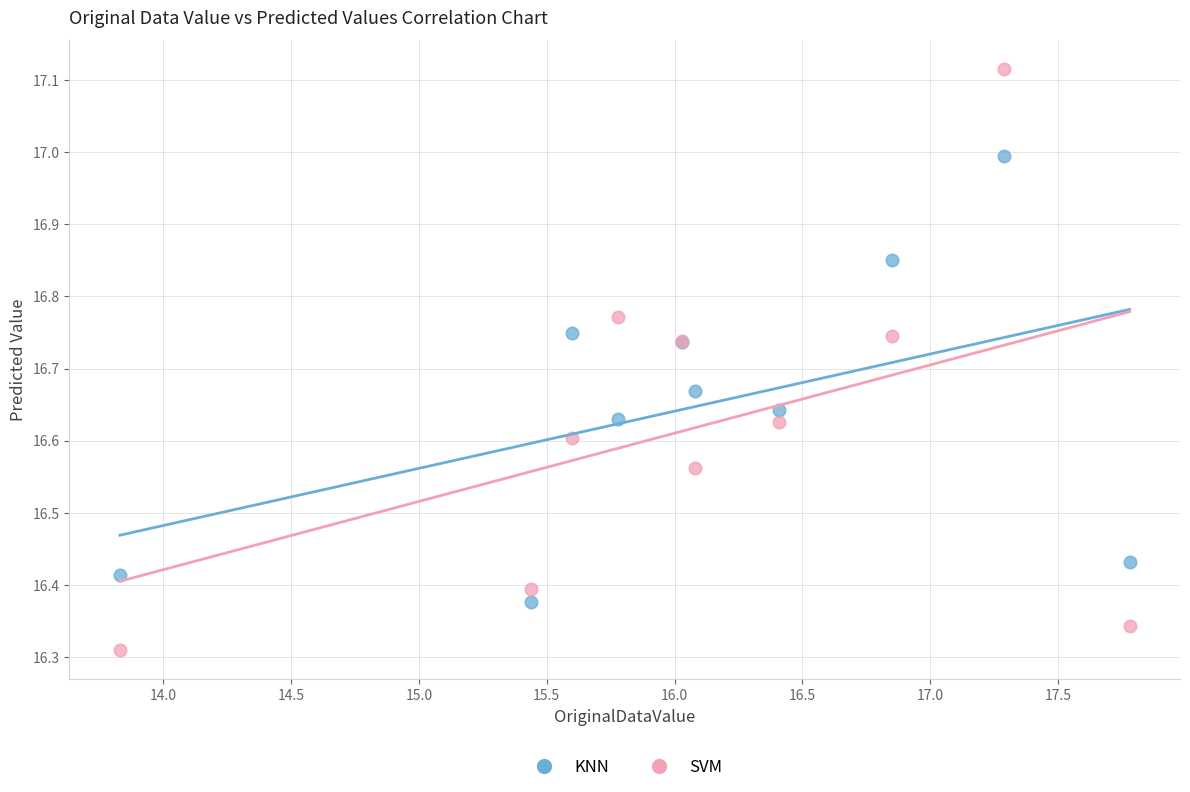

Which series reaches the maximum Y coordinate?

SVM